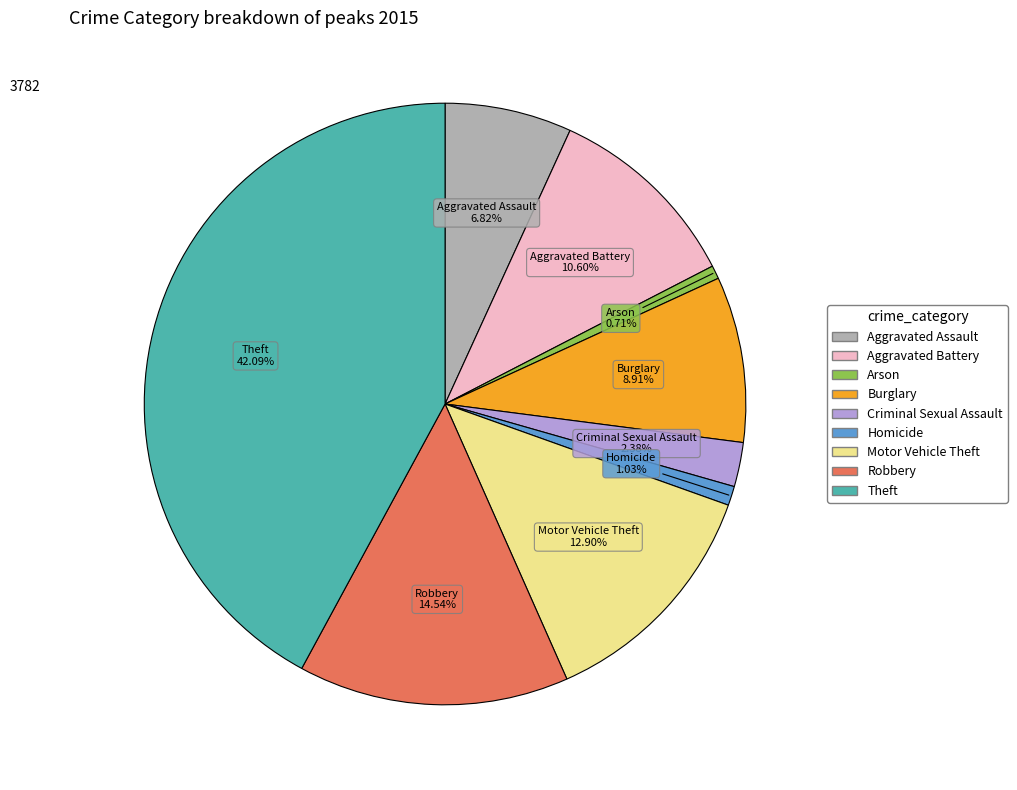

What is the largest slice in the pie chart?

Theft